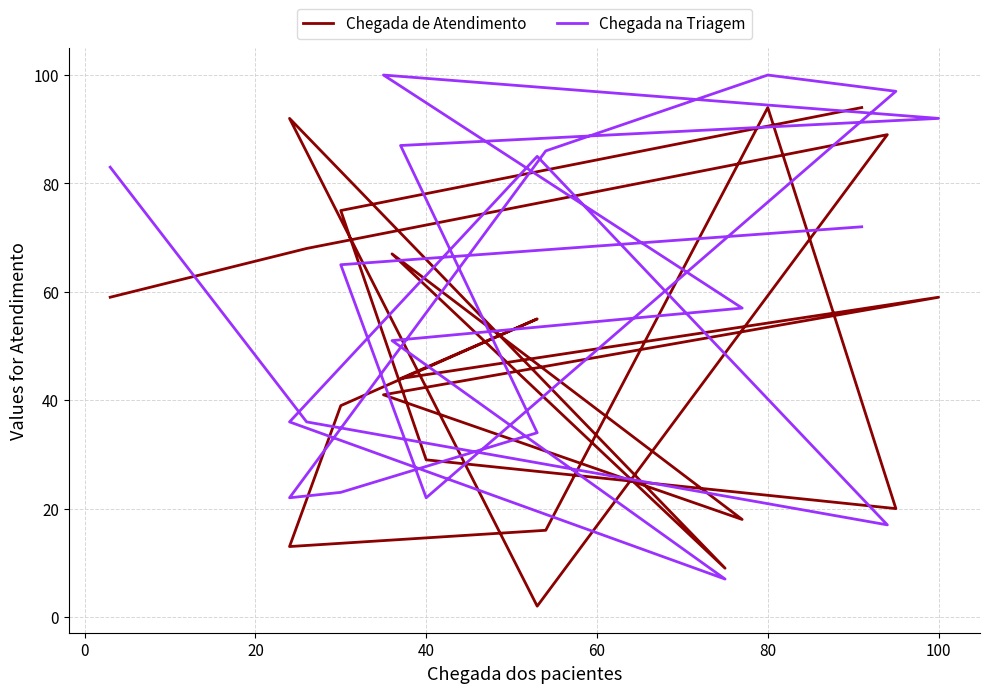

How many data points in Chegada de Atendimento are above 55?

9